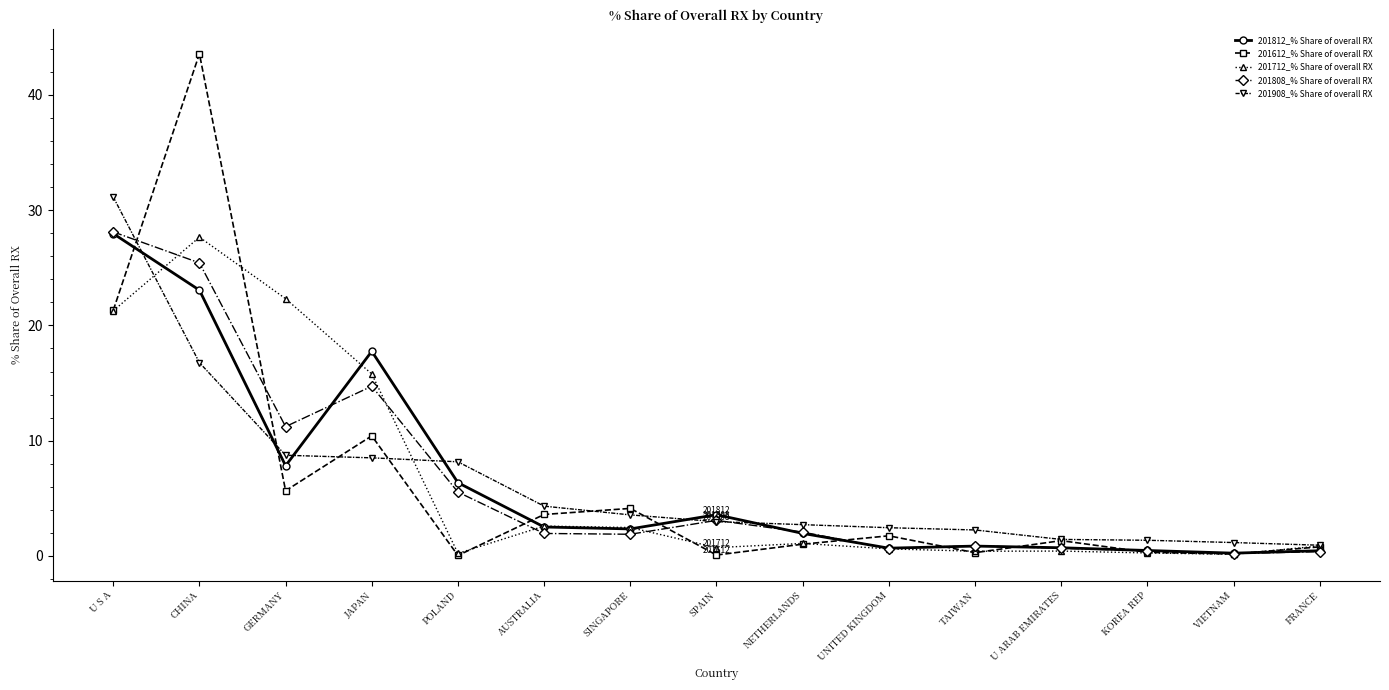

Between which two adjacent categories do 201908_% Share of overall RX and 201812_% Share of overall RX first intersect?

U S A and CHINA